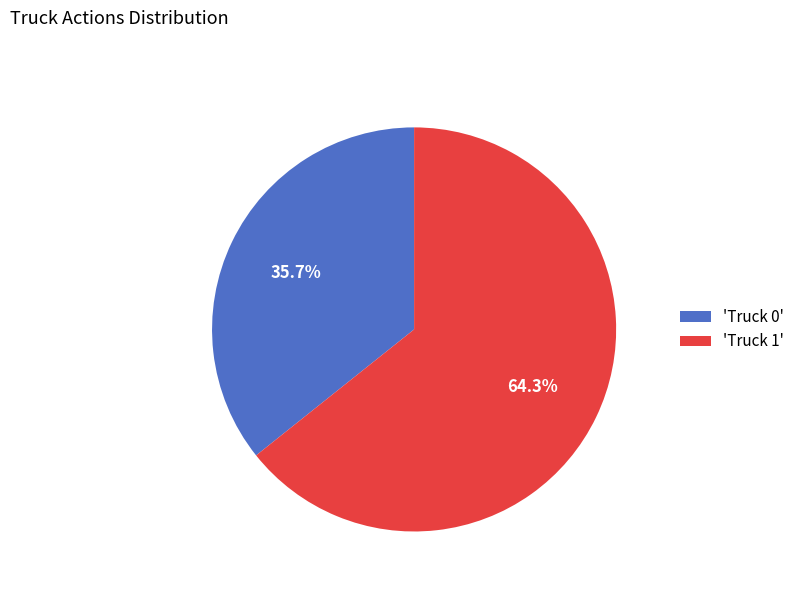

Approximately how many times larger is the value at 'Truck 1' compared to 'Truck 0'?

1.8